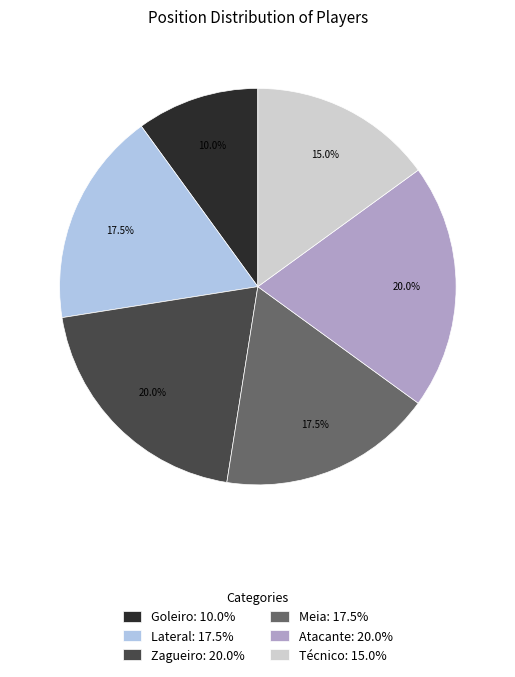

Does any single category account for the majority?

No